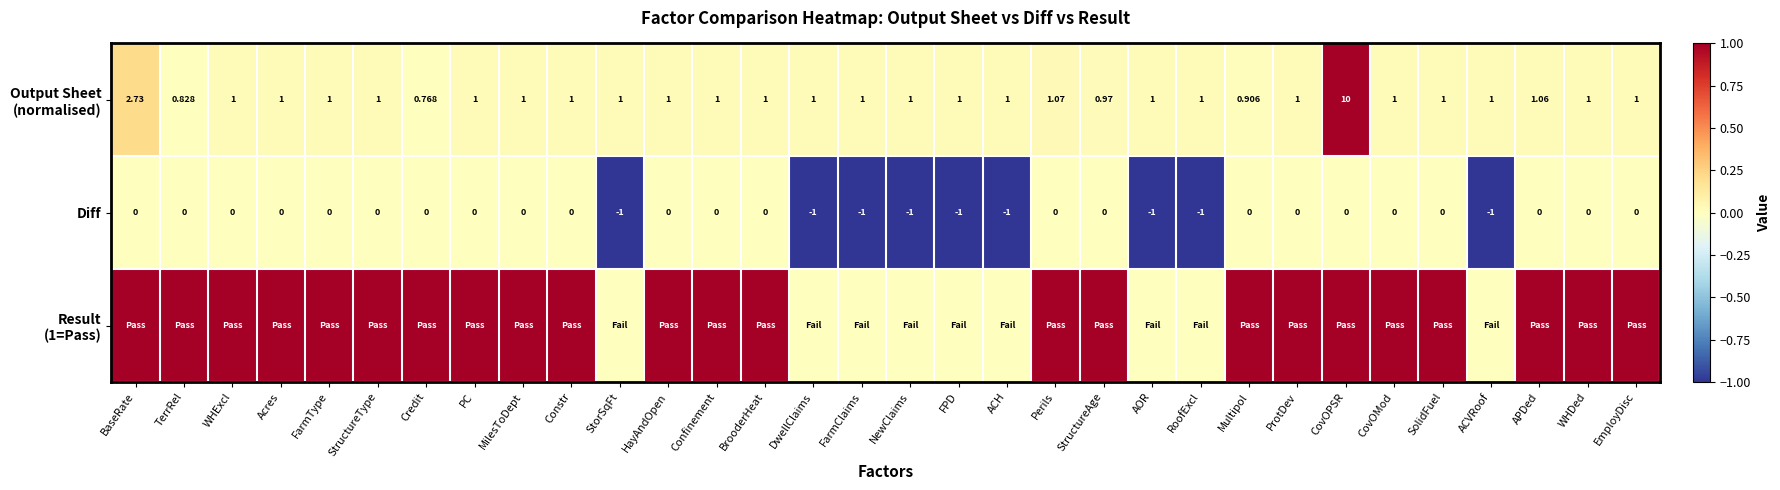

How many negative values does the Diff series have?

9